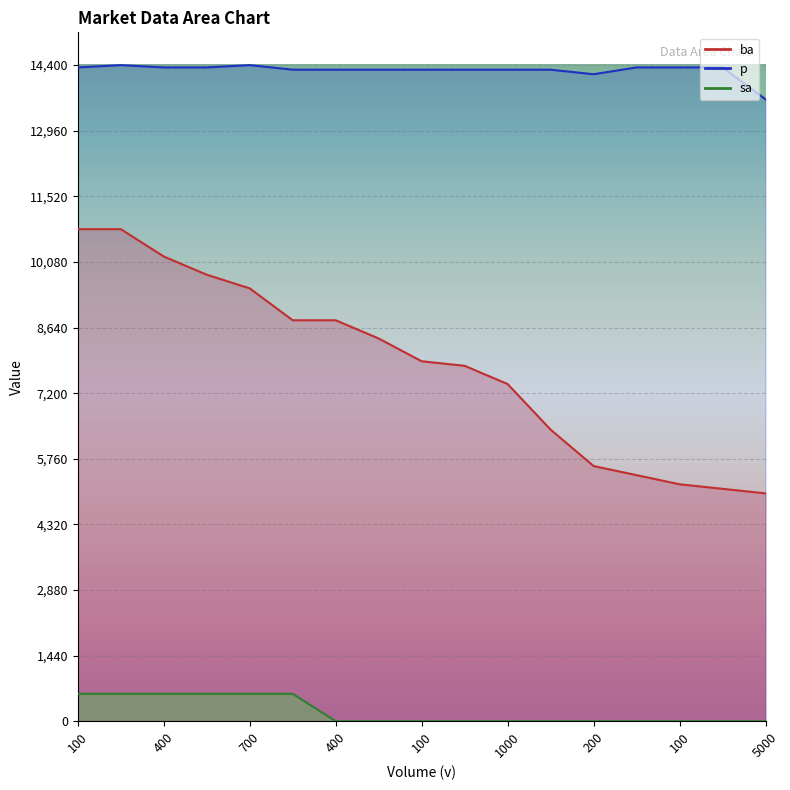

At which label does ba reach its minimum?

5000